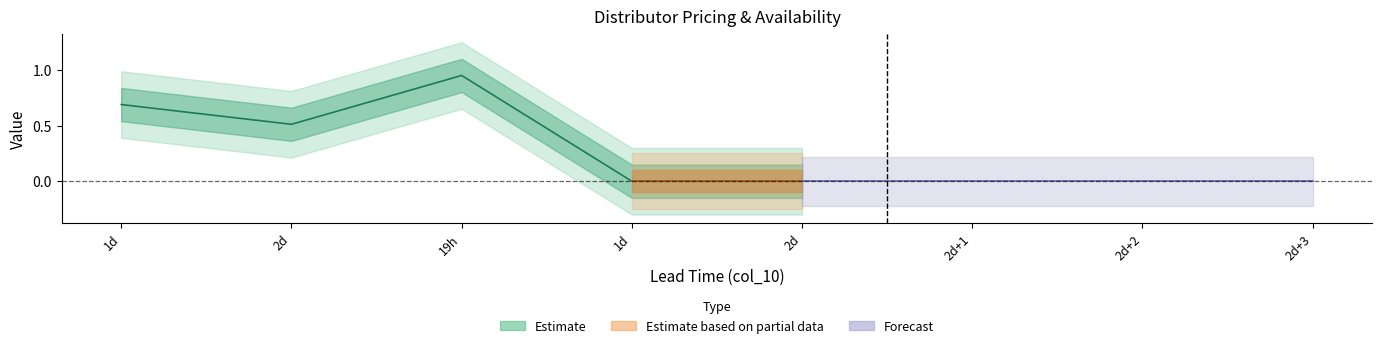

What is the difference between the values at 19h and 1d?

1.0